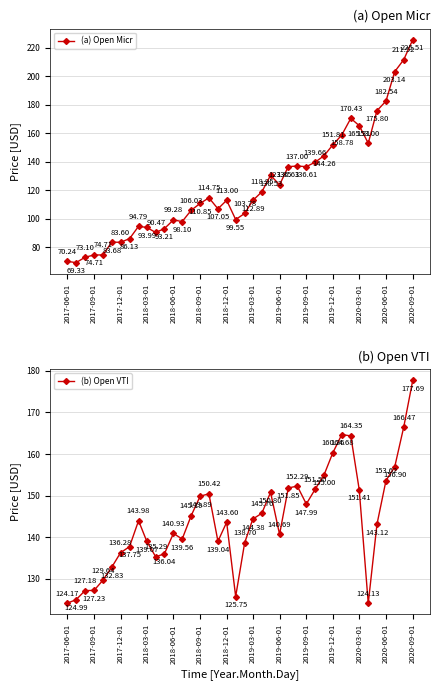

What is the sum of all (a) Open Micr values?

4918.6